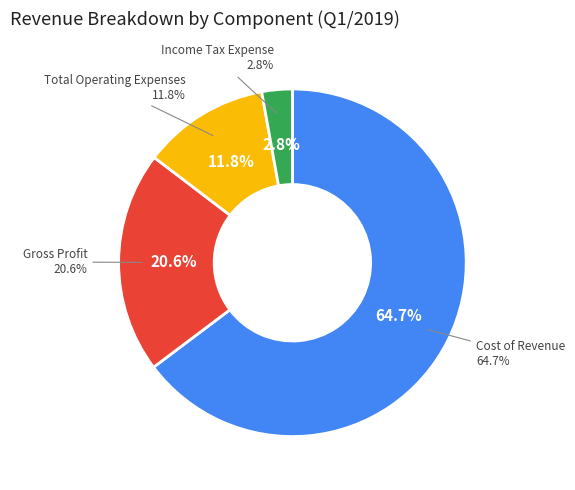

The Gross Profit slice represents 35% of the pie. True or false?

False